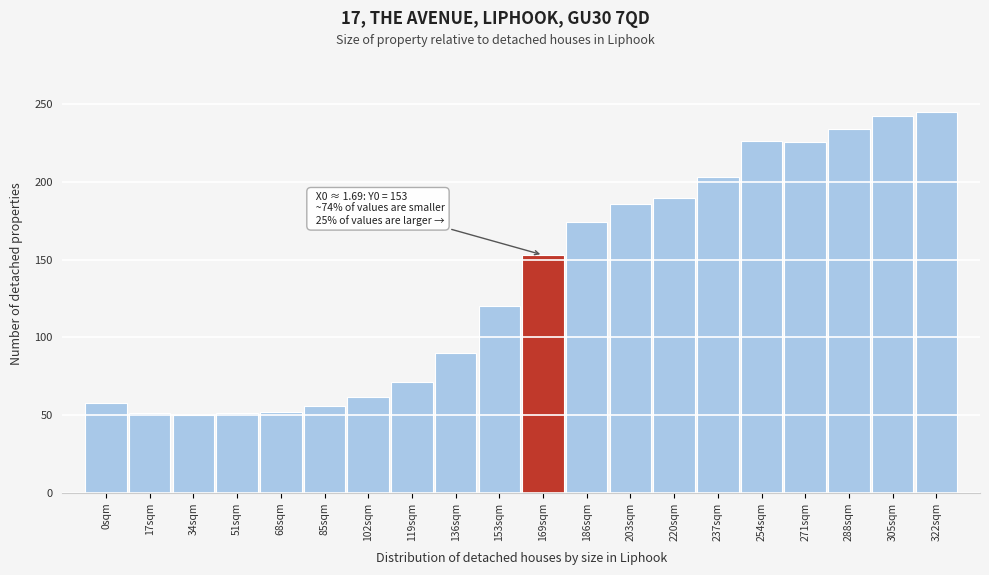

Is it true that the value at 322sqm is 245.0?

True